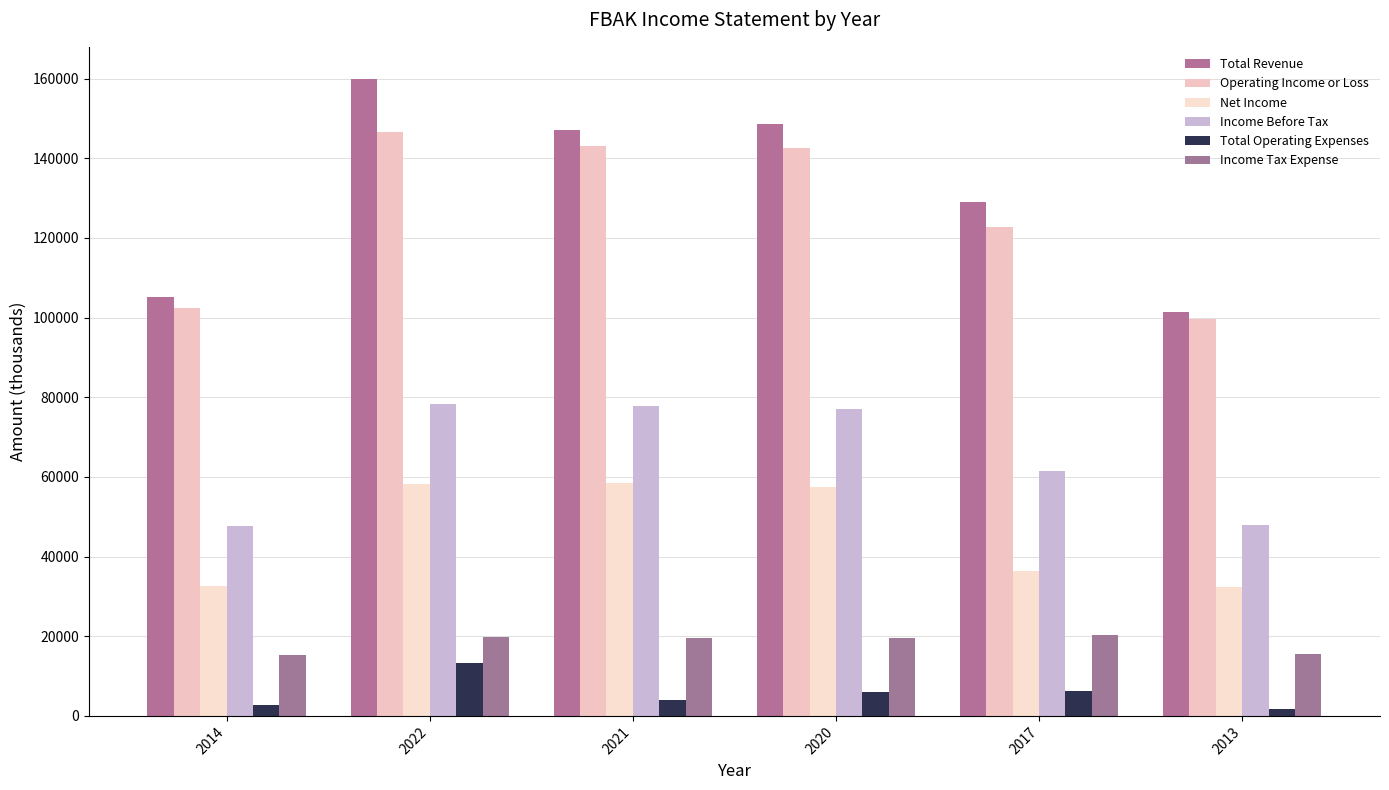

How many distinct data groups are displayed?

6